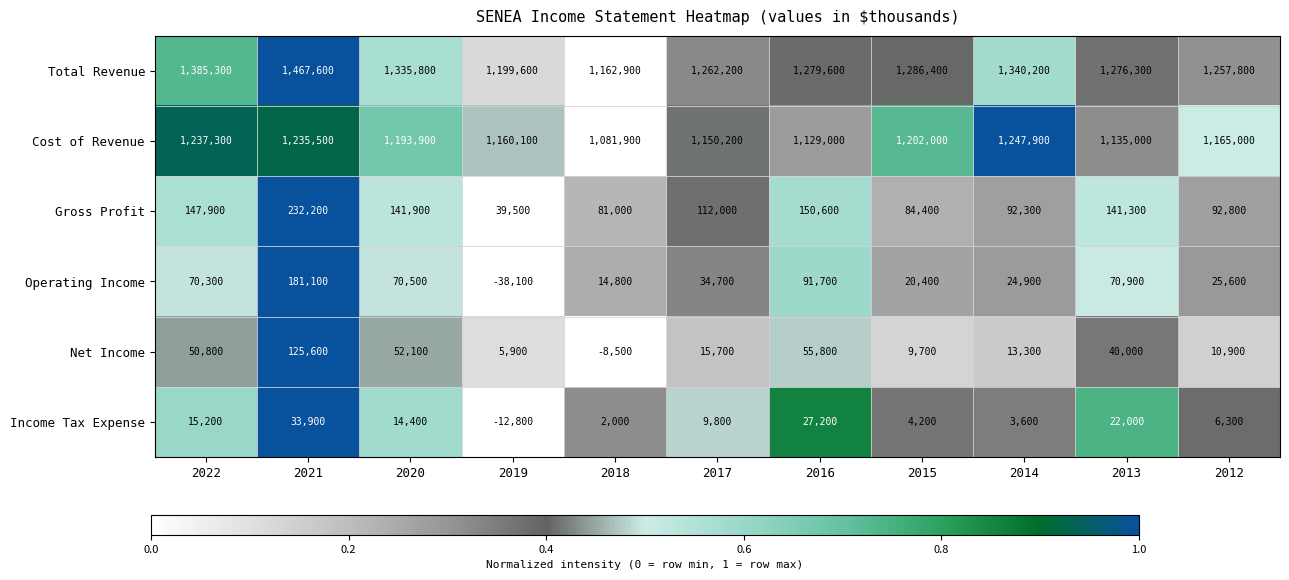

Which series has the largest total across all categories?

Total Revenue